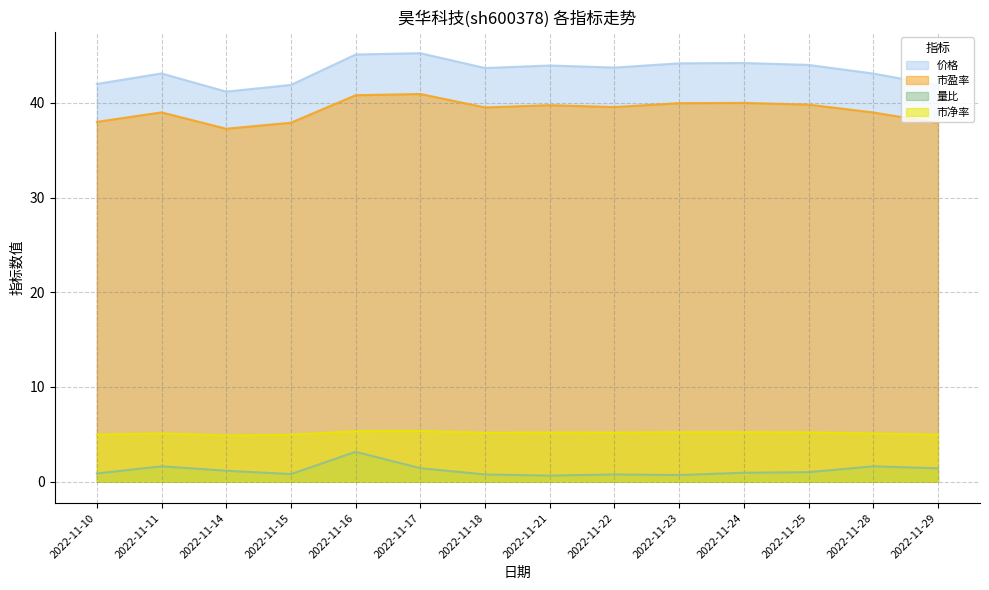

True or false: 市盈率 and 市净率 intersect in this chart.

False